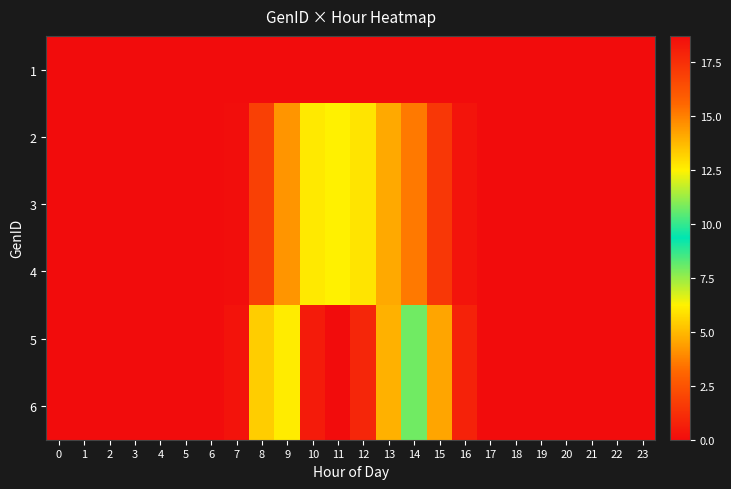

Count the number of data series in this chart.

6